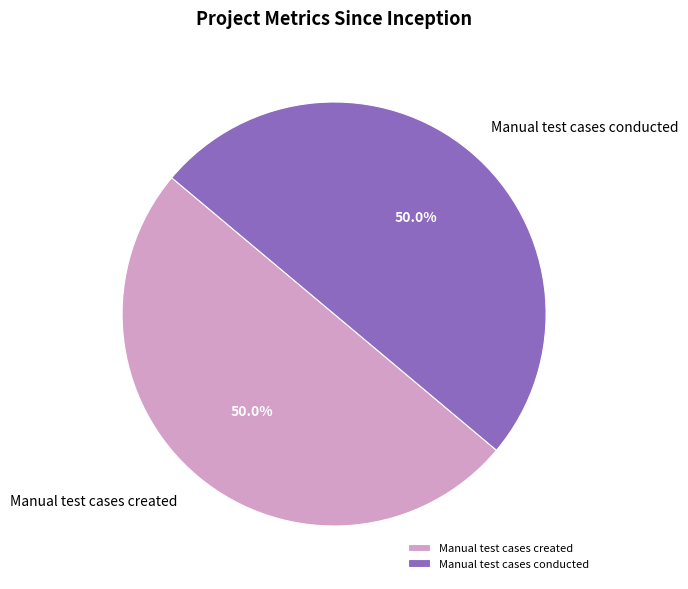

What is the ratio of the value at Manual test cases conducted to the value at Manual test cases created?

1.0